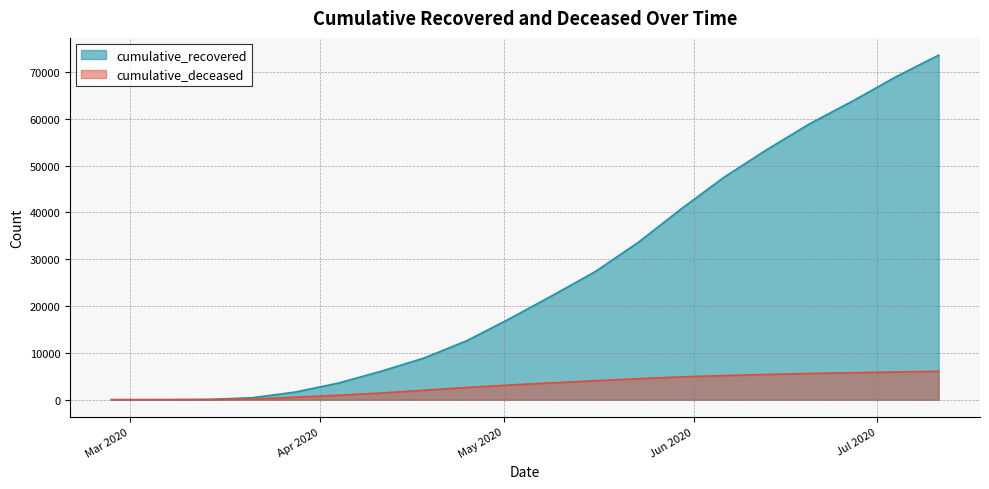

What is the sum of all cumulative_deceased values?

61758